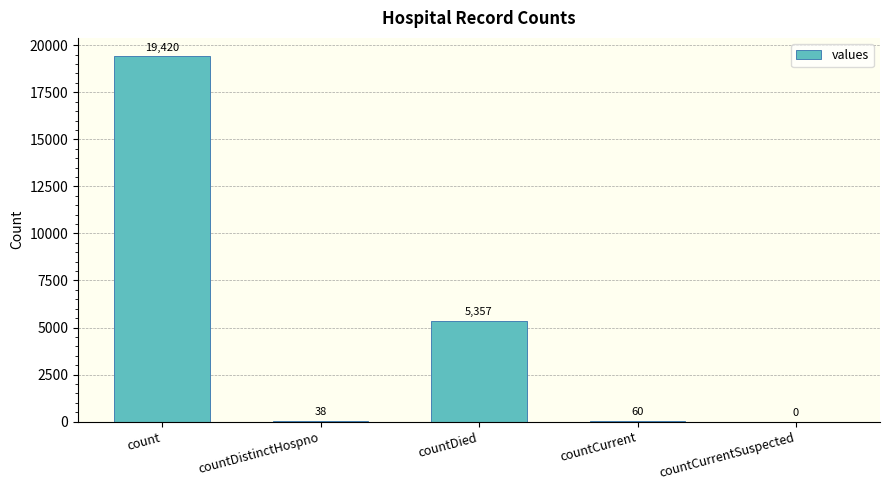

At which label does the data first exceed 60?

count